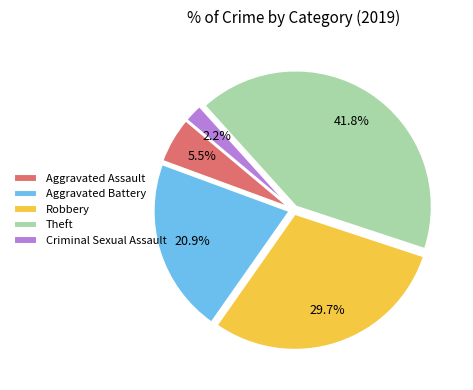

Does any single category account for the majority?

No